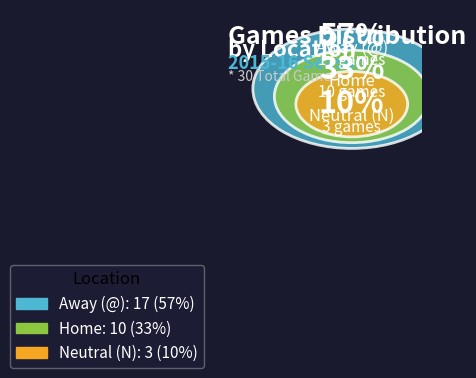

Which slice is the largest?

Away (@)